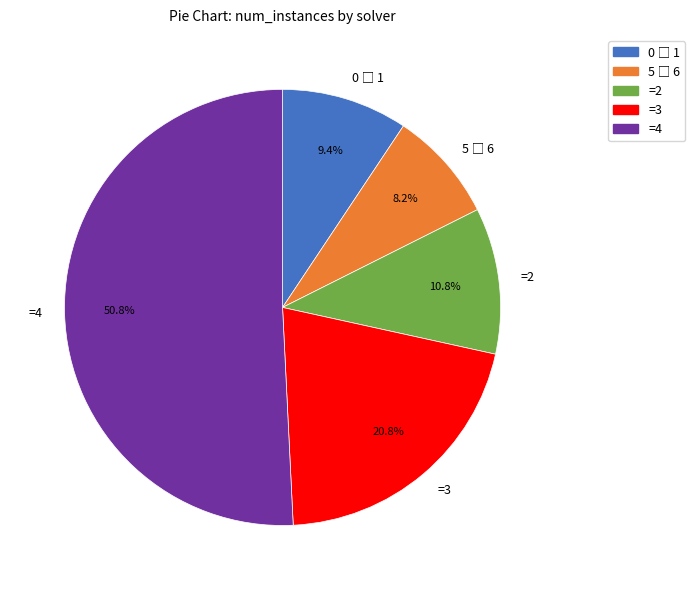

Approximately how many times larger is the value at =4 compared to =2?

4.7